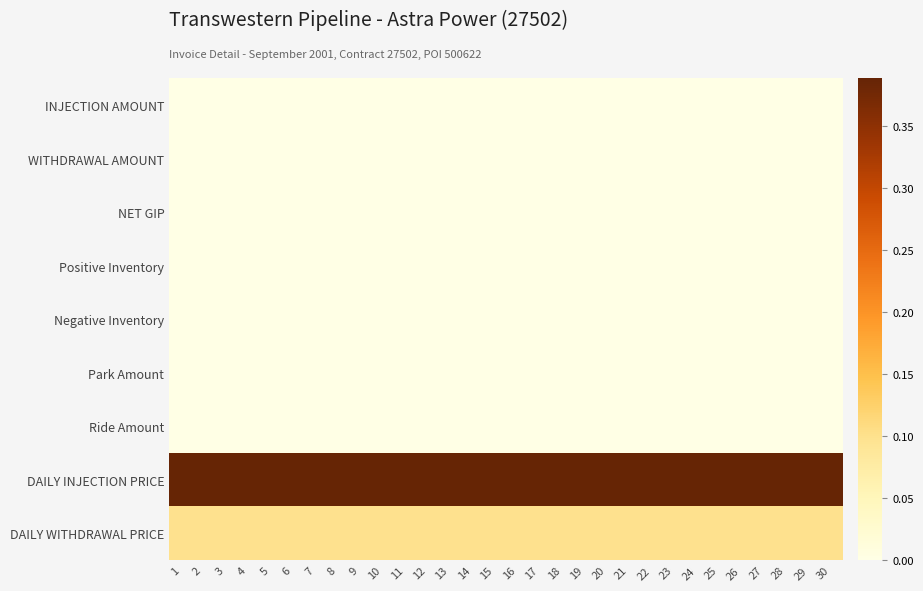

Reading left to right, list all the values displayed in this chart.

INJECTION AMOUNT: 1=0.0	2=0.0	3=0.0	4=0.0	5=0.0	6=0.0	7=0.0	8=0.0	9=0.0	10=0.0	11=0.0	12=0.0	13=0.0	14=0.0	15=0.0	16=0.0	17=0.0	18=0.0	19=0.0	20=0.0	21=0.0	22=0.0	23=0.0	24=0.0	25=0.0	26=0.0	27=0.0	28=0.0	29=0.0	30=0.0
WITHDRAWAL AMOUNT: 1=0.0	2=0.0	3=0.0	4=0.0	5=0.0	6=0.0	7=0.0	8=0.0	9=0.0	10=0.0	11=0.0	12=0.0	13=0.0	14=0.0	15=0.0	16=0.0	17=0.0	18=0.0	19=0.0	20=0.0	21=0.0	22=0.0	23=0.0	24=0.0	25=0.0	26=0.0	27=0.0	28=0.0	29=0.0	30=0.0
NET GIP: 1=0.0	2=0.0	3=0.0	4=0.0	5=0.0	6=0.0	7=0.0	8=0.0	9=0.0	10=0.0	11=0.0	12=0.0	13=0.0	14=0.0	15=0.0	16=0.0	17=0.0	18=0.0	19=0.0	20=0.0	21=0.0	22=0.0	23=0.0	24=0.0	25=0.0	26=0.0	27=0.0	28=0.0	29=0.0	30=0.0
Positive Inventory: 1=0.0	2=0.0	3=0.0	4=0.0	5=0.0	6=0.0	7=0.0	8=0.0	9=0.0	10=0.0	11=0.0	12=0.0	13=0.0	14=0.0	15=0.0	16=0.0	17=0.0	18=0.0	19=0.0	20=0.0	21=0.0	22=0.0	23=0.0	24=0.0	25=0.0	26=0.0	27=0.0	28=0.0	29=0.0	30=0.0
Negative Inventory: 1=0.0	2=0.0	3=0.0	4=0.0	5=0.0	6=0.0	7=0.0	8=0.0	9=0.0	10=0.0	11=0.0	12=0.0	13=0.0	14=0.0	15=0.0	16=0.0	17=0.0	18=0.0	19=0.0	20=0.0	21=0.0	22=0.0	23=0.0	24=0.0	25=0.0	26=0.0	27=0.0	28=0.0	29=0.0	30=0.0
Park Amount: 1=0.0	2=0.0	3=0.0	4=0.0	5=0.0	6=0.0	7=0.0	8=0.0	9=0.0	10=0.0	11=0.0	12=0.0	13=0.0	14=0.0	15=0.0	16=0.0	17=0.0	18=0.0	19=0.0	20=0.0	21=0.0	22=0.0	23=0.0	24=0.0	25=0.0	26=0.0	27=0.0	28=0.0	29=0.0	30=0.0
Ride Amount: 1=0.0	2=0.0	3=0.0	4=0.0	5=0.0	6=0.0	7=0.0	8=0.0	9=0.0	10=0.0	11=0.0	12=0.0	13=0.0	14=0.0	15=0.0	16=0.0	17=0.0	18=0.0	19=0.0	20=0.0	21=0.0	22=0.0	23=0.0	24=0.0	25=0.0	26=0.0	27=0.0	28=0.0	29=0.0	30=0.0
DAILY INJECTION PRICE: 1=0.4	2=0.4	3=0.4	4=0.4	5=0.4	6=0.4	7=0.4	8=0.4	9=0.4	10=0.4	11=0.4	12=0.4	13=0.4	14=0.4	15=0.4	16=0.4	17=0.4	18=0.4	19=0.4	20=0.4	21=0.4	22=0.4	23=0.4	24=0.4	25=0.4	26=0.4	27=0.4	28=0.4	29=0.4	30=0.4
DAILY WITHDRAWAL PRICE: 1=0.1	2=0.1	3=0.1	4=0.1	5=0.1	6=0.1	7=0.1	8=0.1	9=0.1	10=0.1	11=0.1	12=0.1	13=0.1	14=0.1	15=0.1	16=0.1	17=0.1	18=0.1	19=0.1	20=0.1	21=0.1	22=0.1	23=0.1	24=0.1	25=0.1	26=0.1	27=0.1	28=0.1	29=0.1	30=0.1